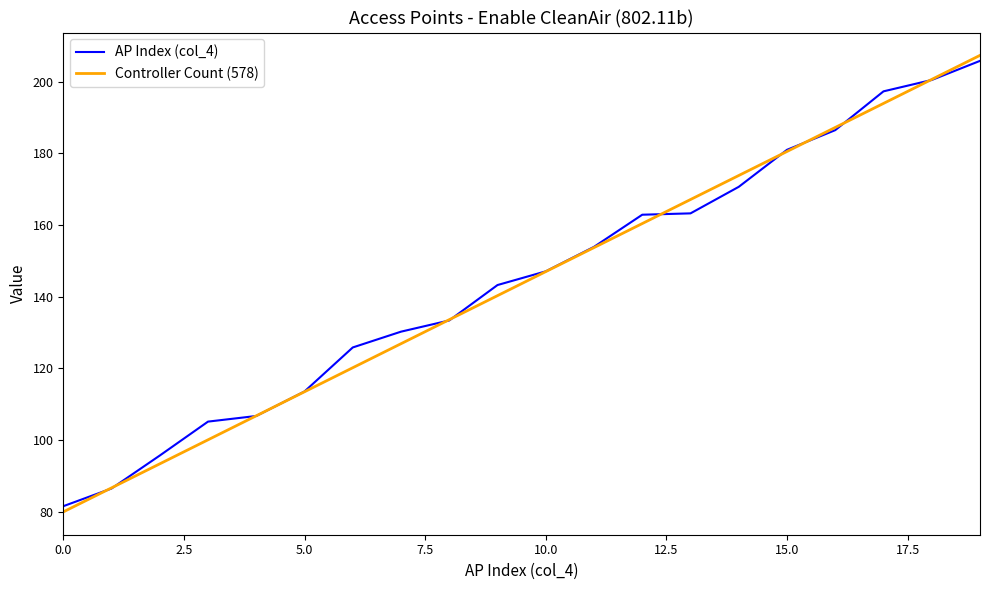

What is the average value of the AP Index (col_4) series?

144.5